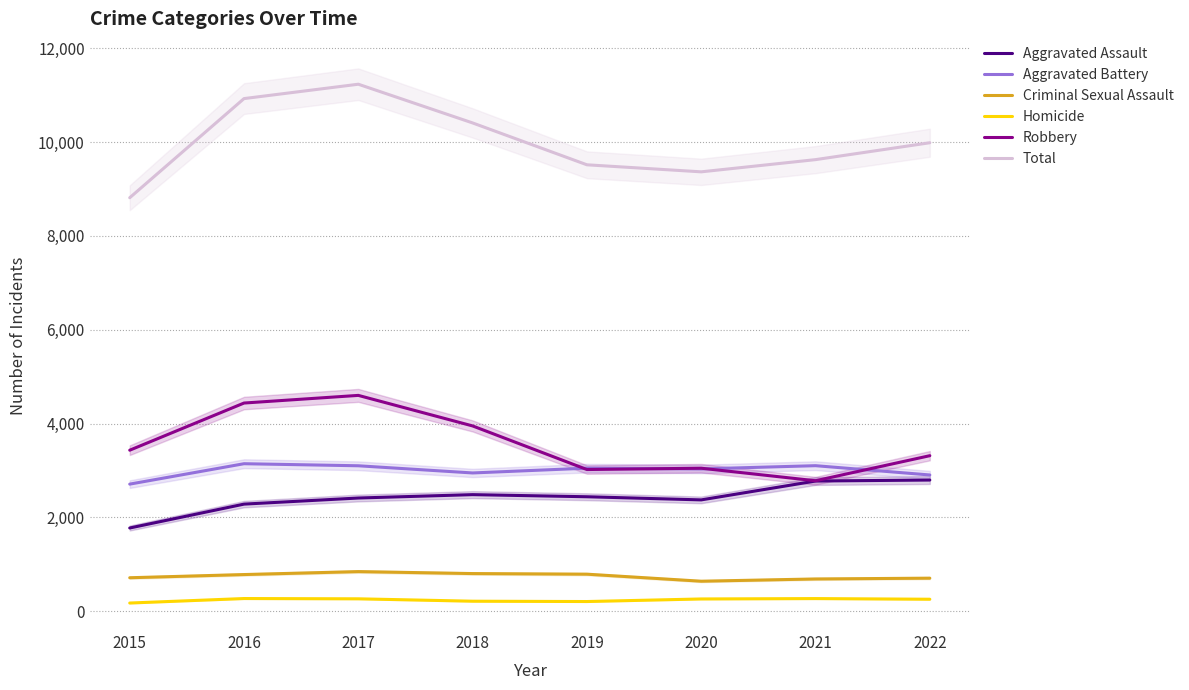

What is the difference between the Homicide values at 2022 and 2016?

15